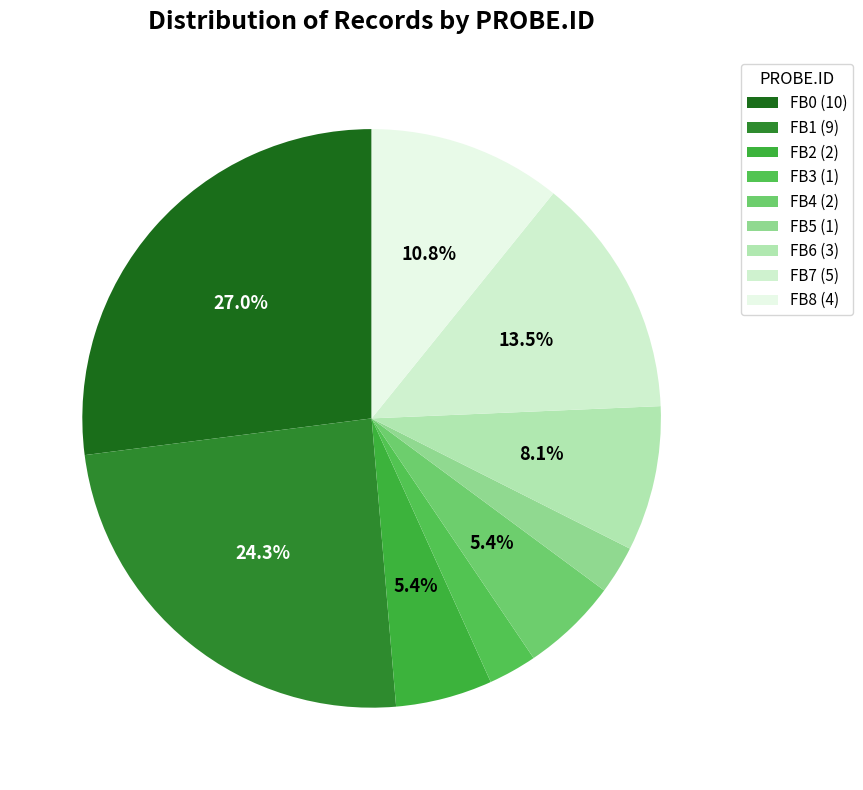

The FB2 slice represents 1% of the pie. True or false?

False